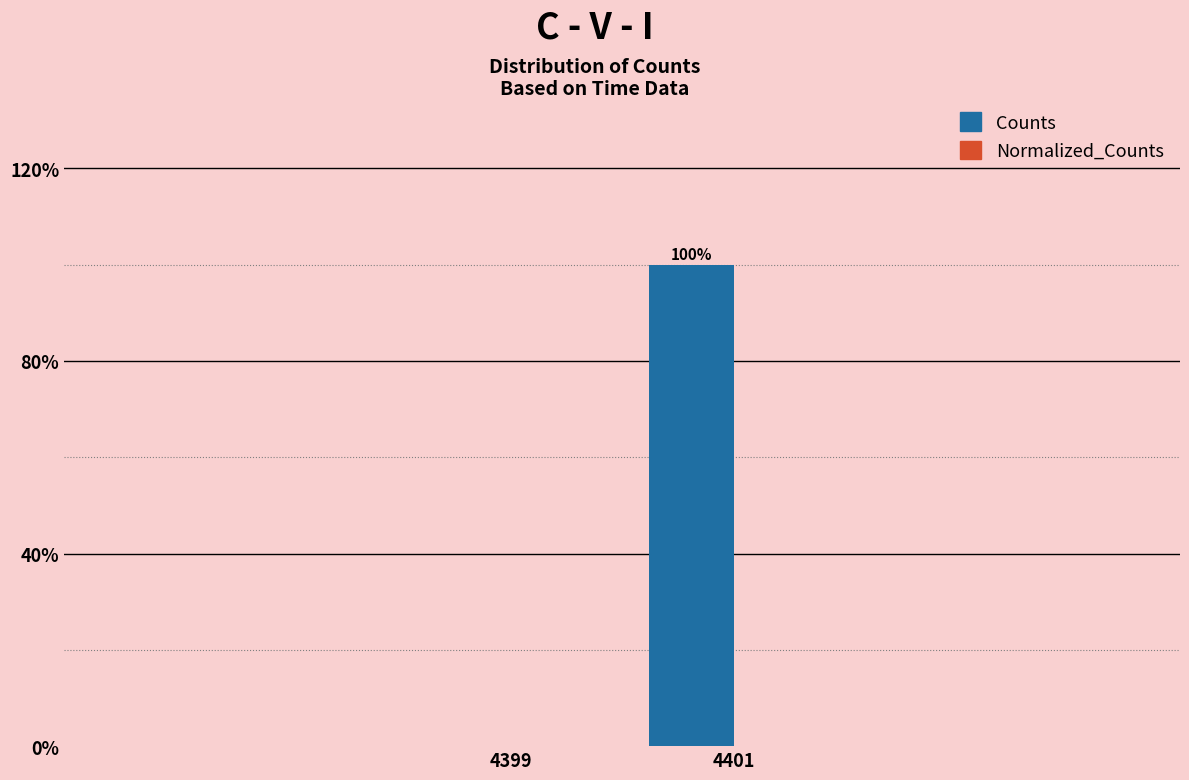

Reading left to right, extract all data points from this chart.

4399=0	4401=100